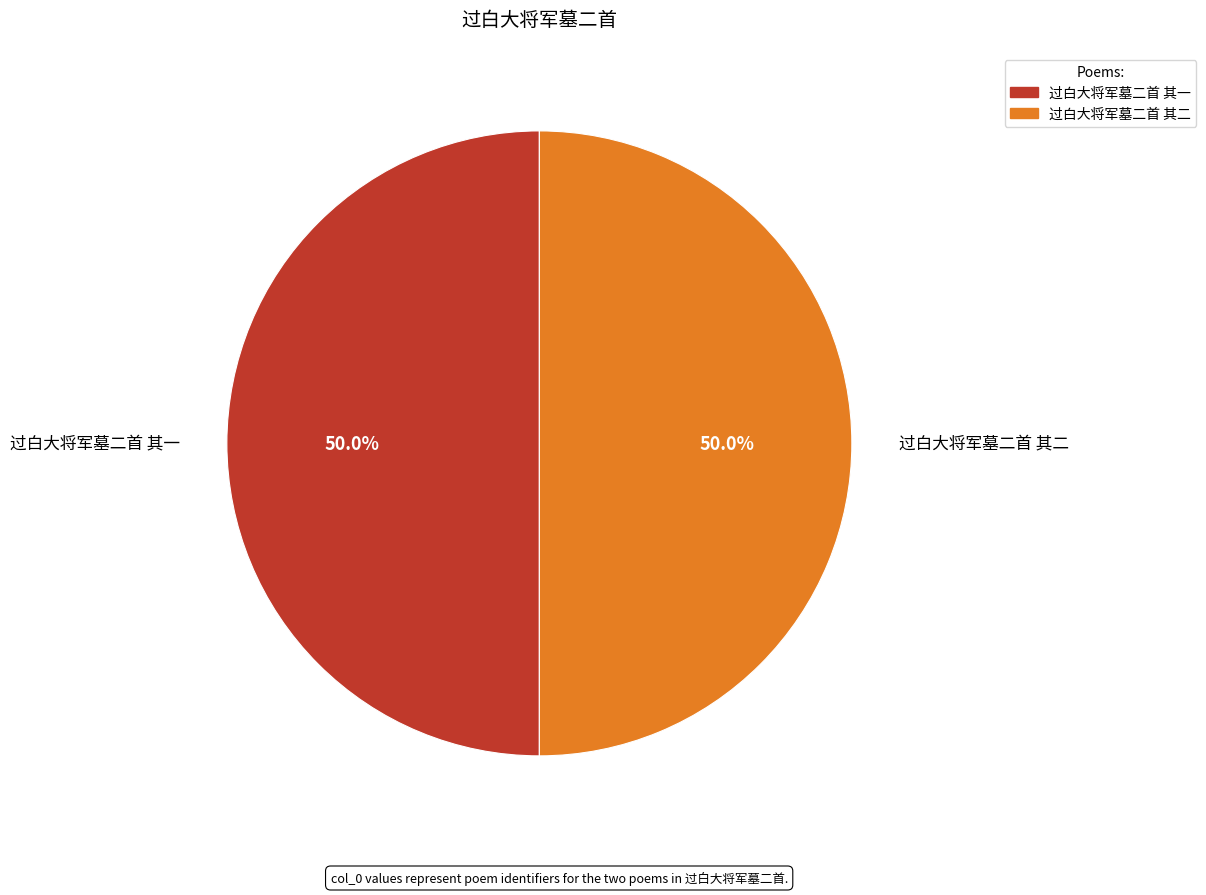

True or false: 过白大将军墓二首 其一 accounts for 50% of the total.

True